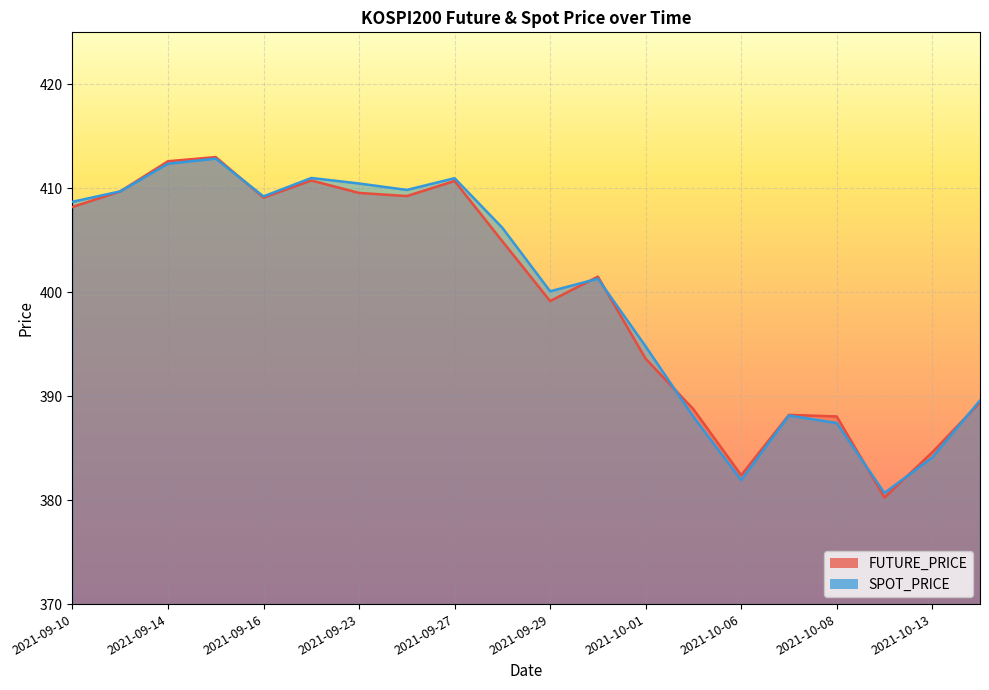

How many interior local peaks does the FUTURE_PRICE series have?

5